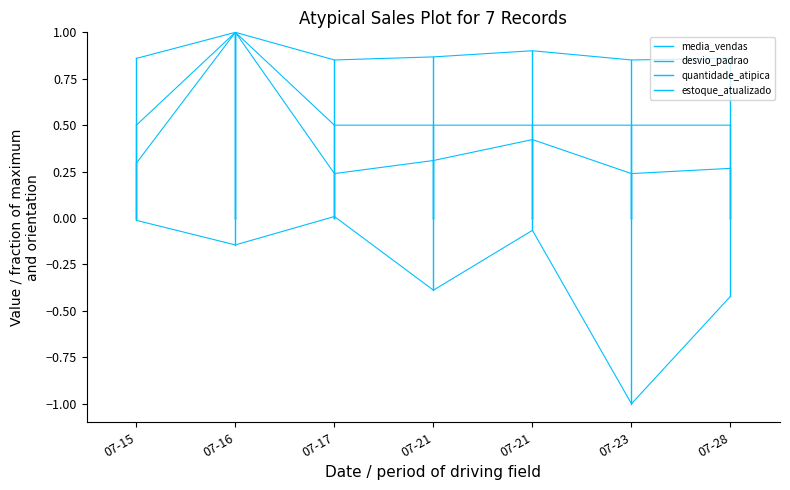

True or false: quantidade_atipica has more than 1 points higher than both neighbors.

False